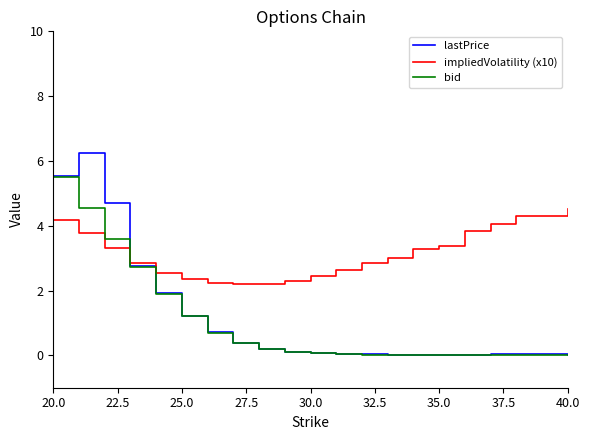

Which series has the largest range (max minus min)?

lastPrice